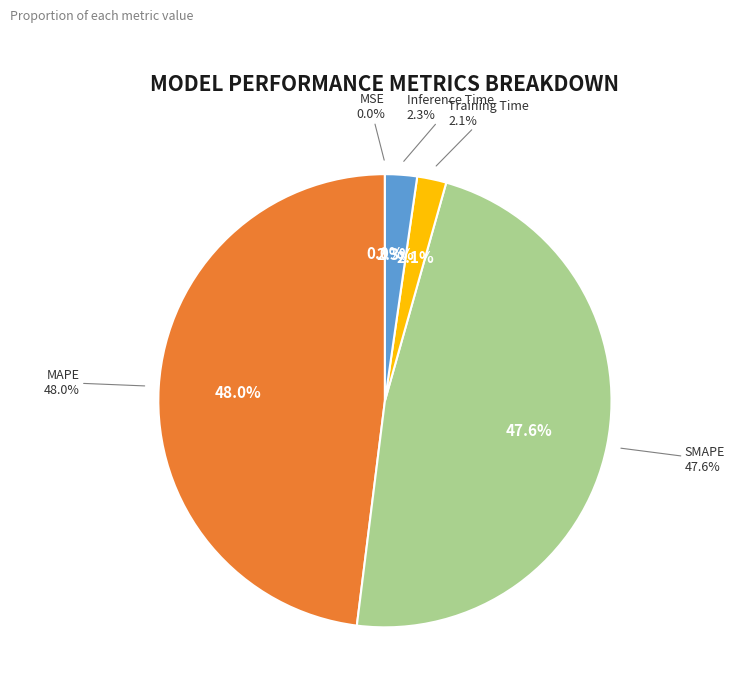

To the nearest percent, what is the difference between the largest and smallest slice percentages?

48%